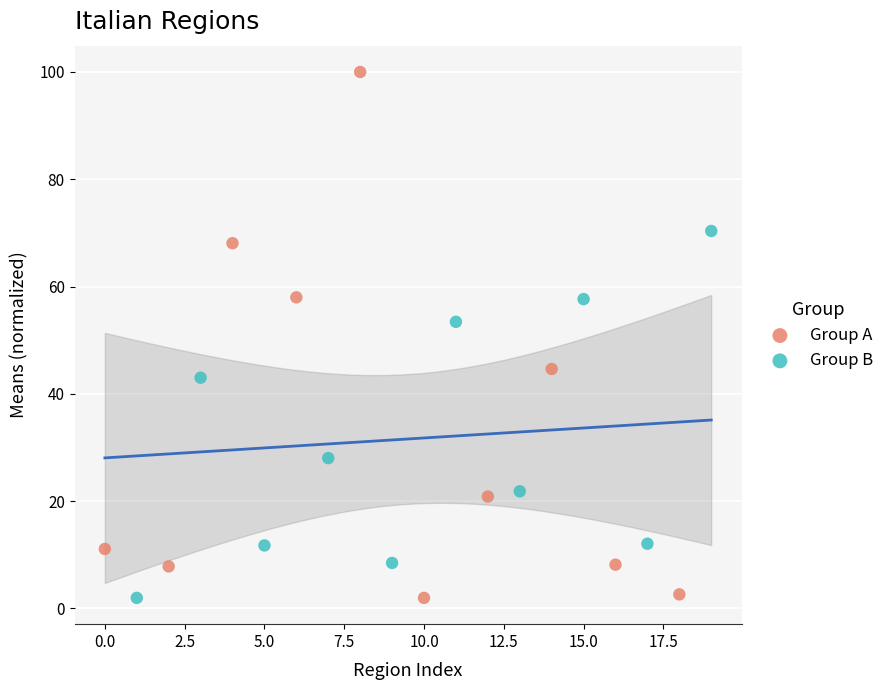

Which series contains the highest Y value?

Group A